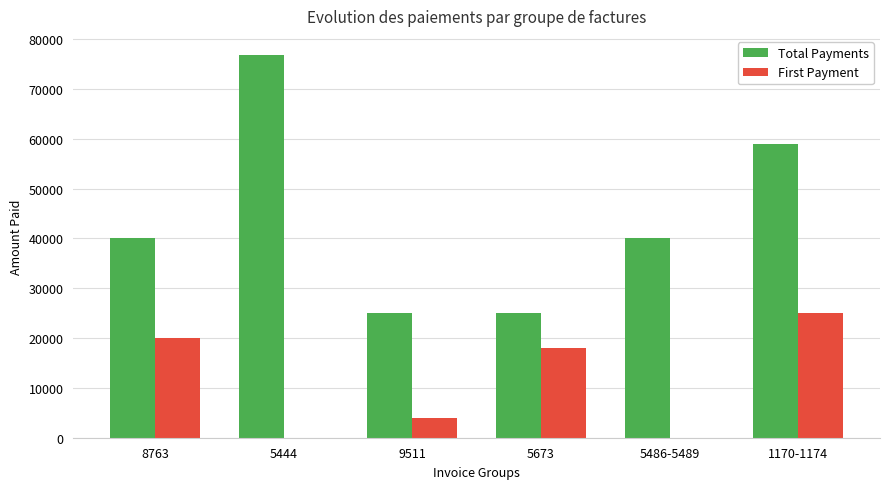

How many series are shown in this chart?

2